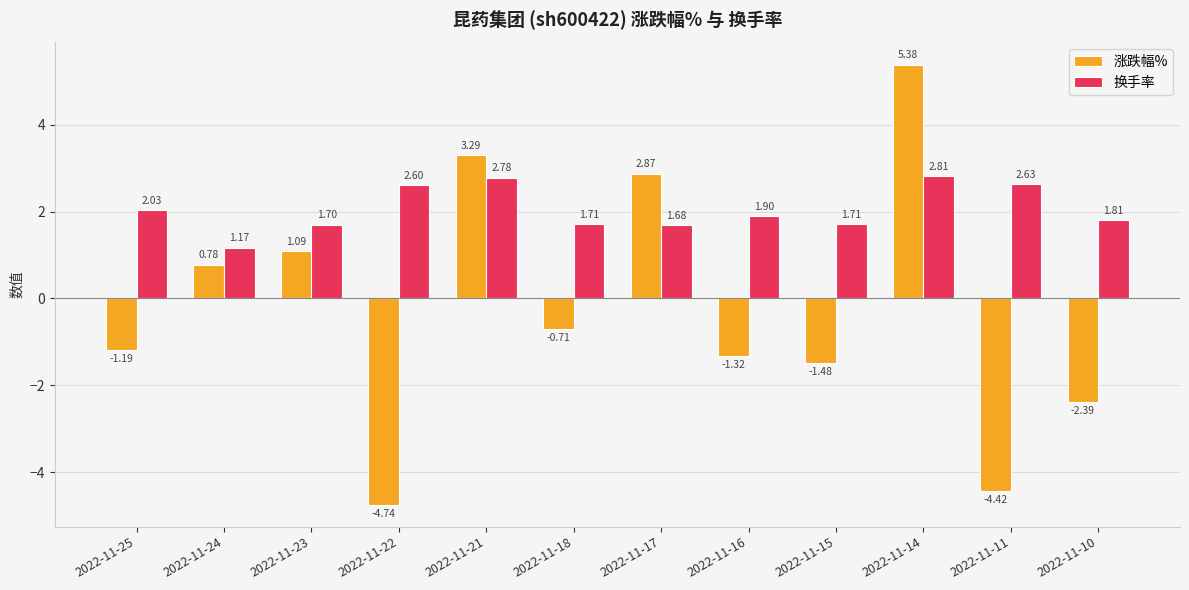

At which category is the sum across all series the highest?

2022-11-14